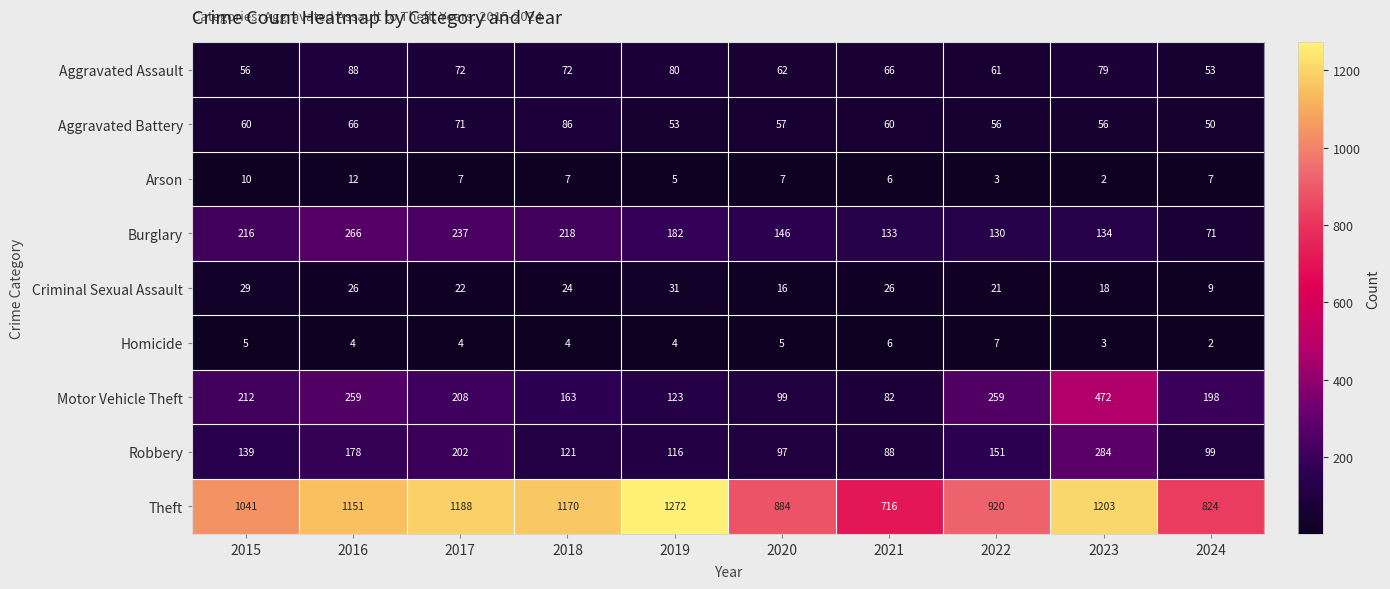

True or false: Motor Vehicle Theft has a value of 259 at 2016.

True